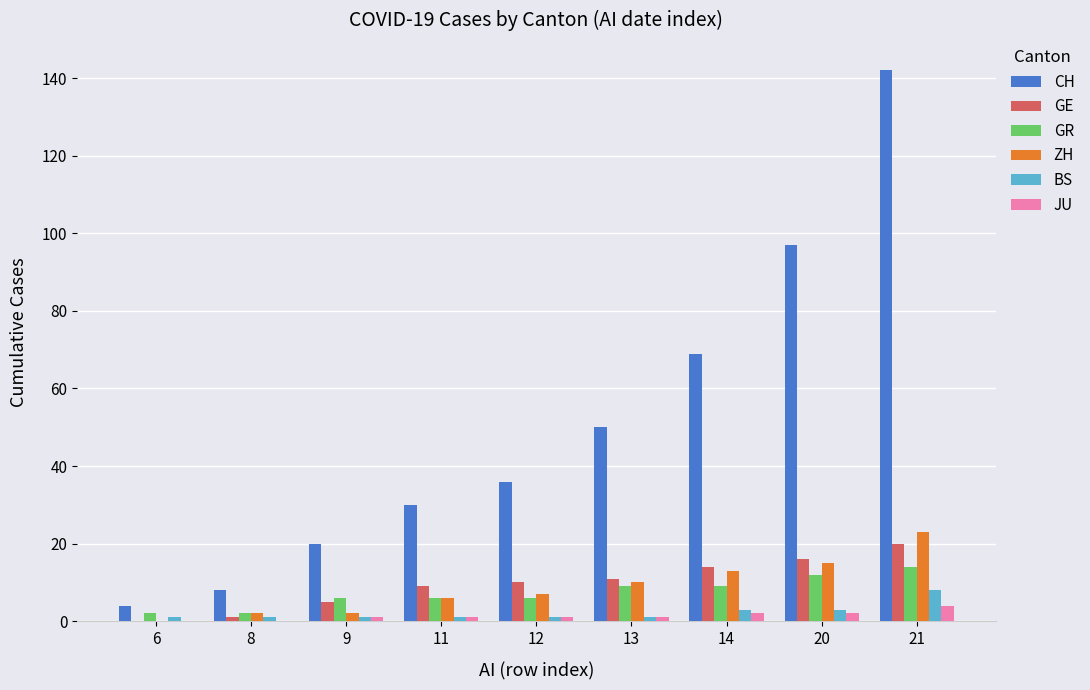

Which category has the highest value across all series?

21